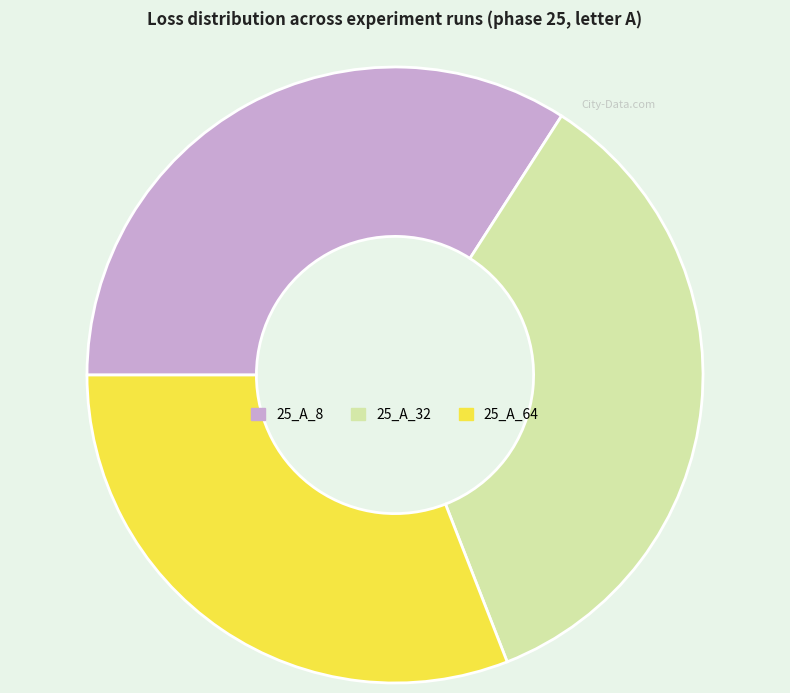

Which has a higher value, 25_A_32 or 25_A_8?

25_A_32